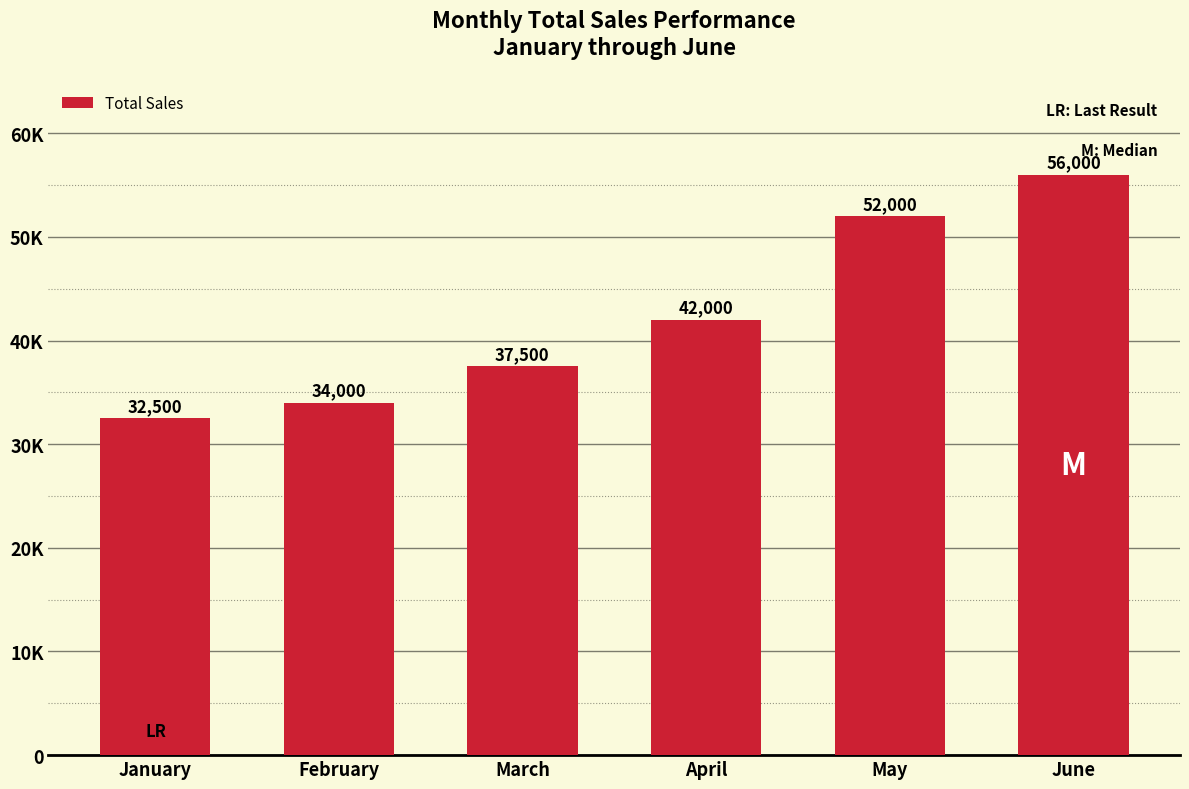

Between May and April, which is larger?

May